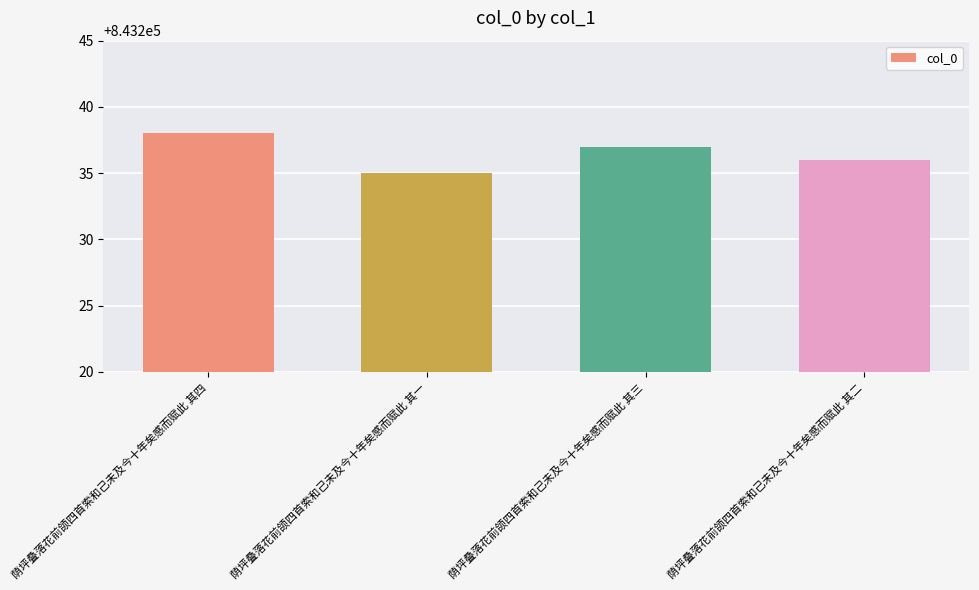

Between 荫坪叠落花前颌四首索和己未及今十年矣感而赋此 其三 and 荫坪叠落花前颌四首索和己未及今十年矣感而赋此 其二, which is larger?

荫坪叠落花前颌四首索和己未及今十年矣感而赋此 其三